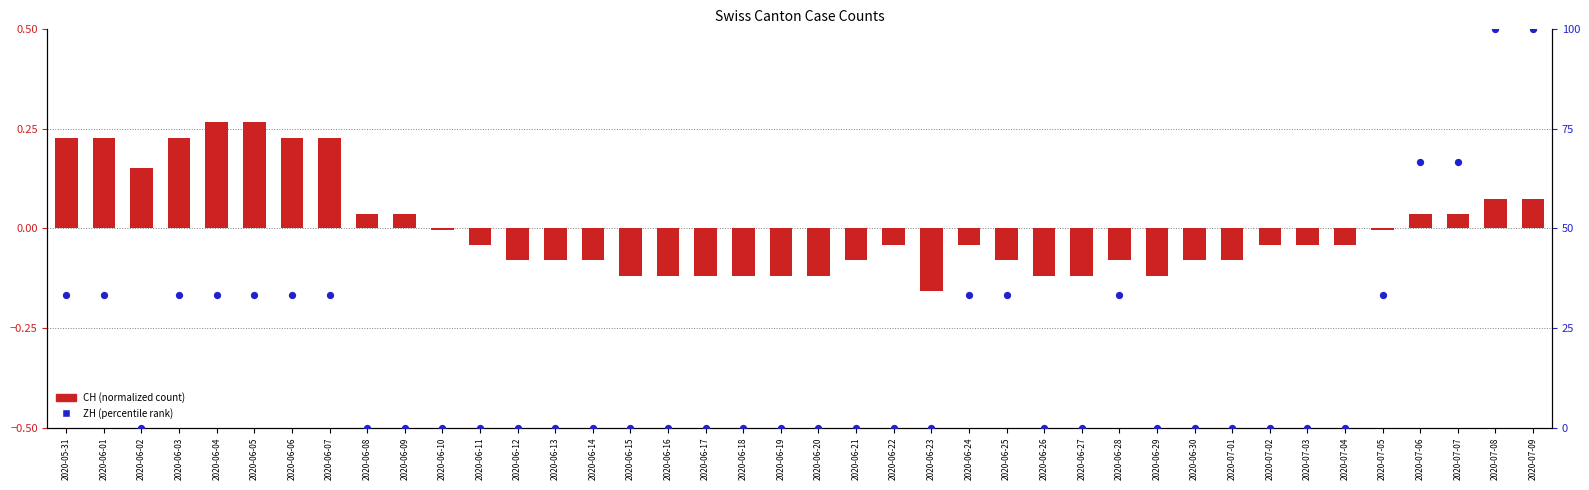

Which series reaches the maximum Y coordinate?

ZH (percentile)